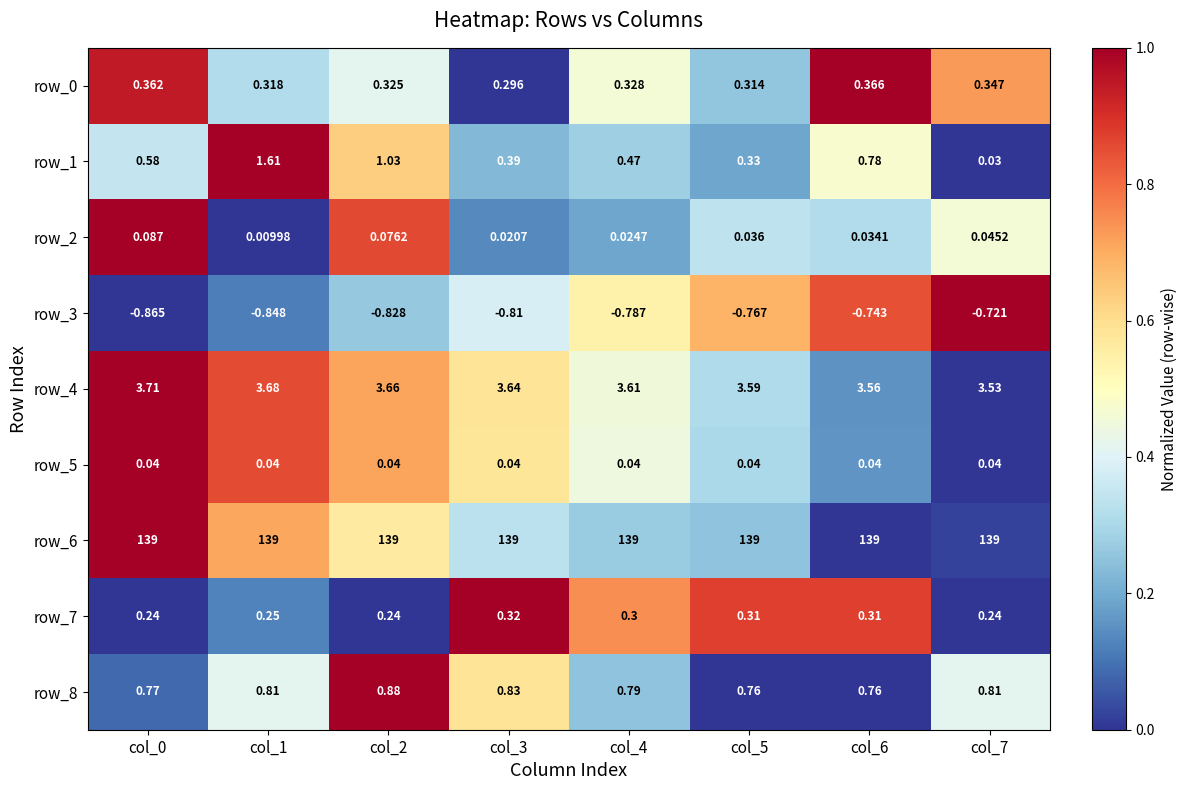

Rank the categories by row_3 value from lowest to highest.

col_0, col_1, col_2, col_3, col_4, col_5, col_6, col_7